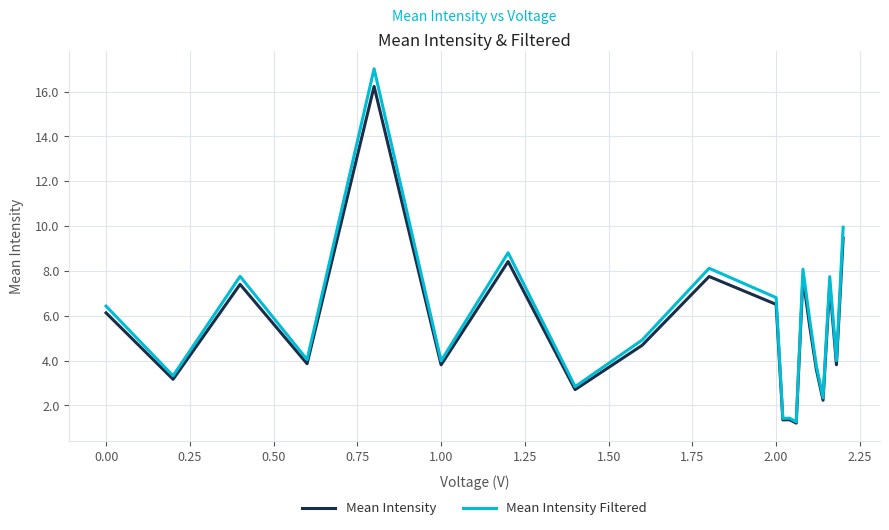

What is the maximum value shown in the chart?

17.0